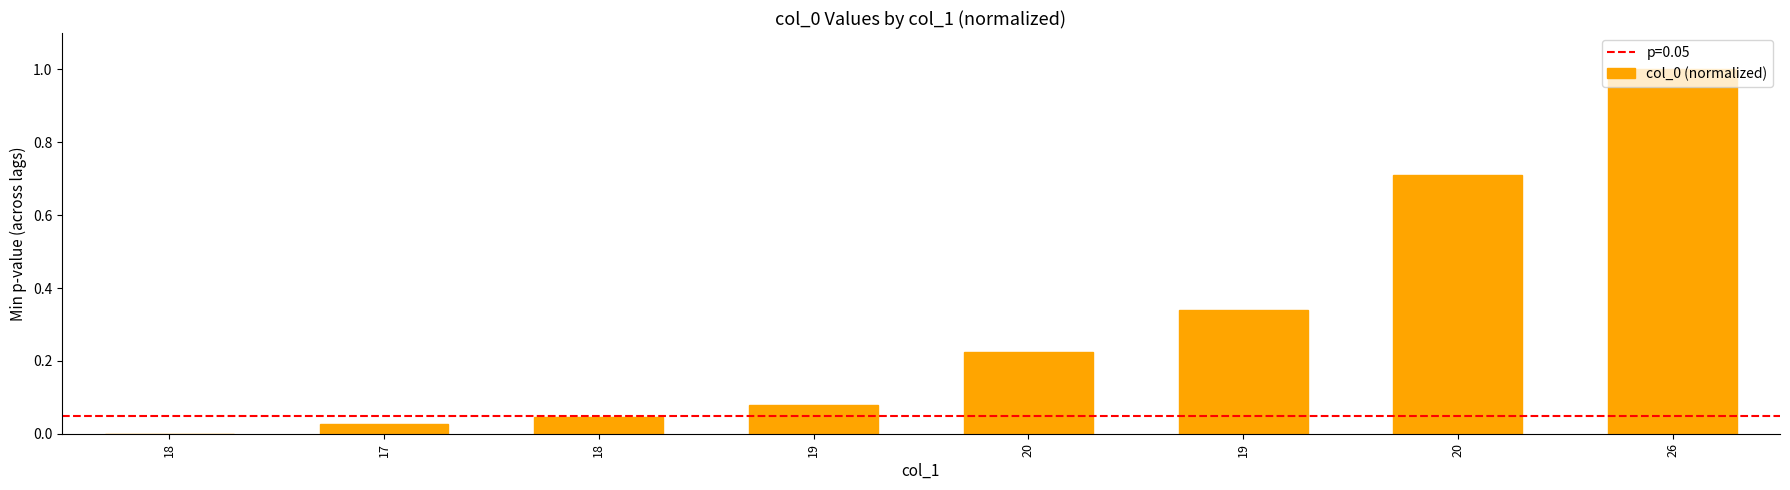

Which label corresponds to the largest value in the chart?

26